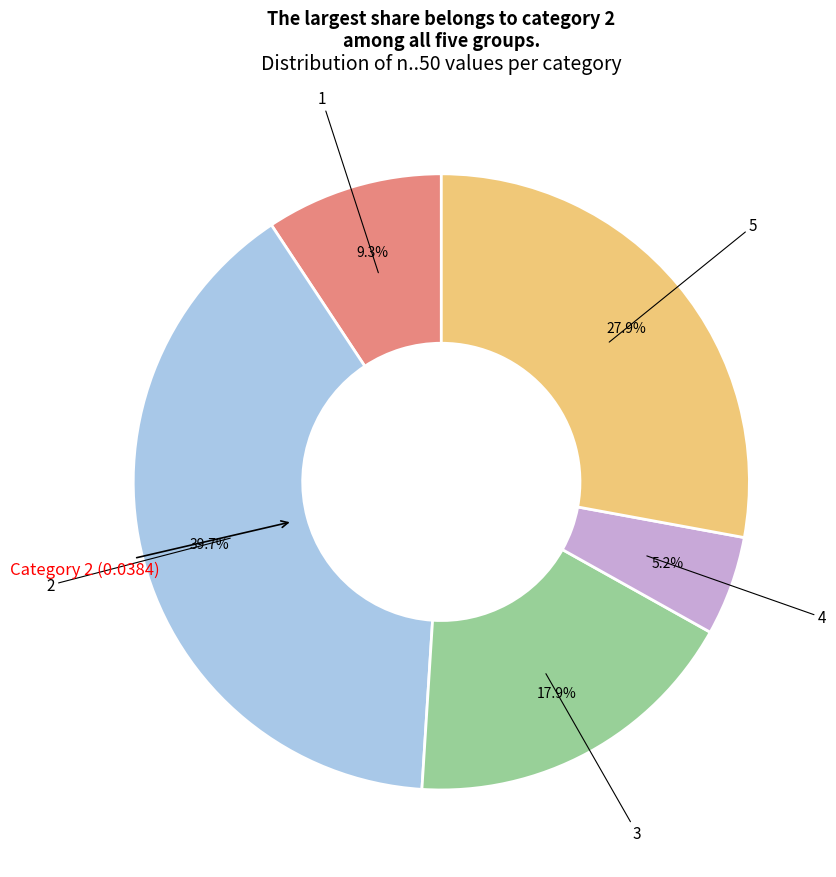

Does any single category account for the majority?

No